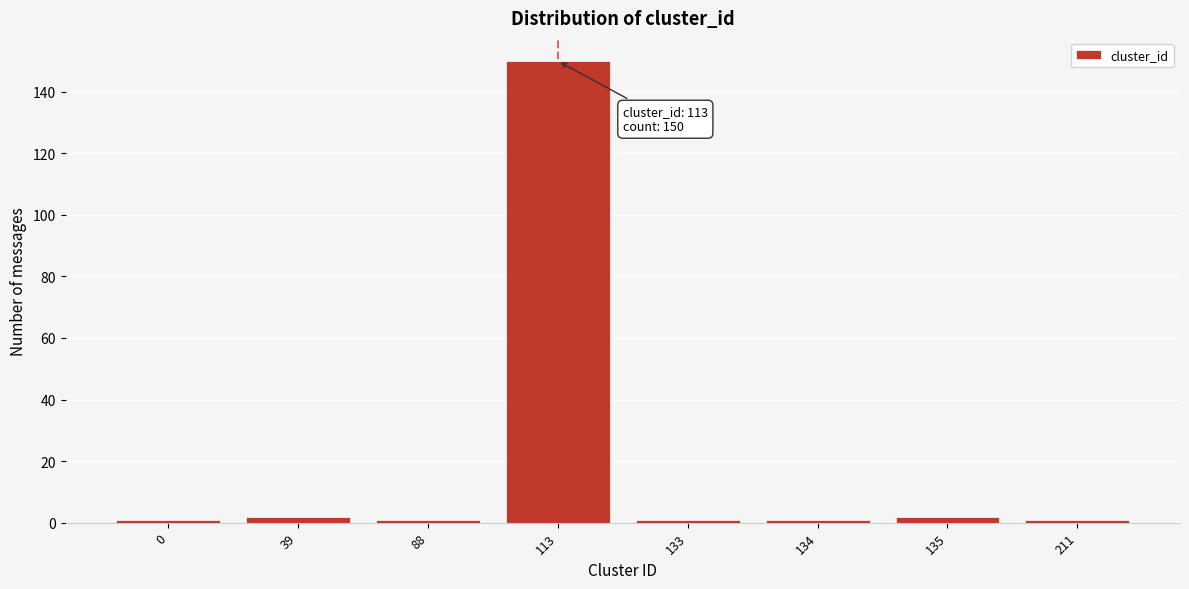

Reading left to right, what are all the values shown in this chart?

1	2	1	150	1	1	2	1